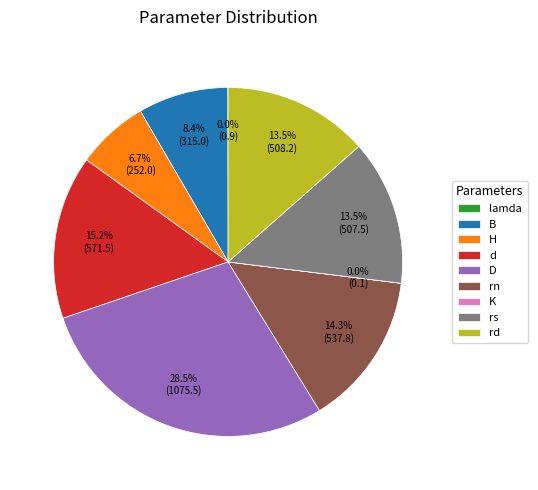

To the nearest percent, what portion does H represent?

7%